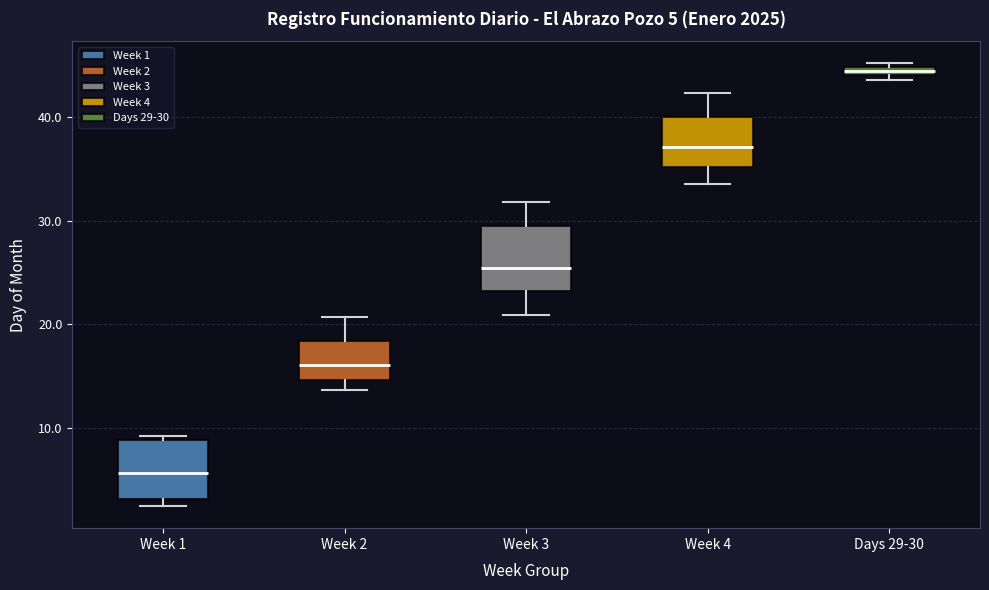

Which box's median line is the highest?

Days 29-30